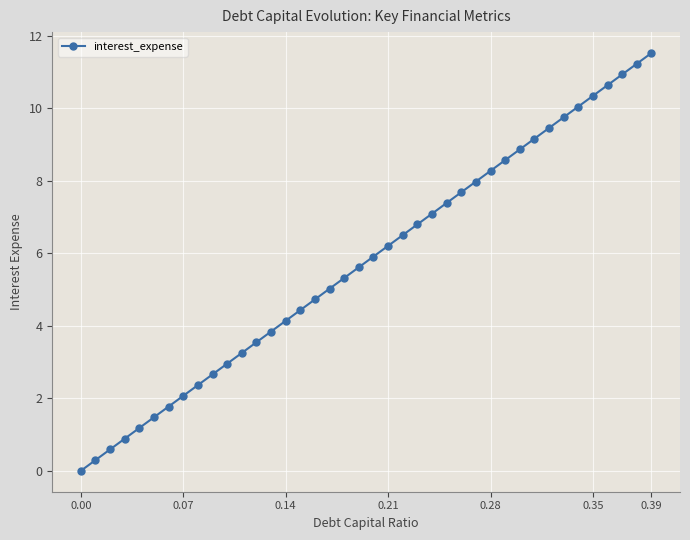

What is the sum of all values?

230.6